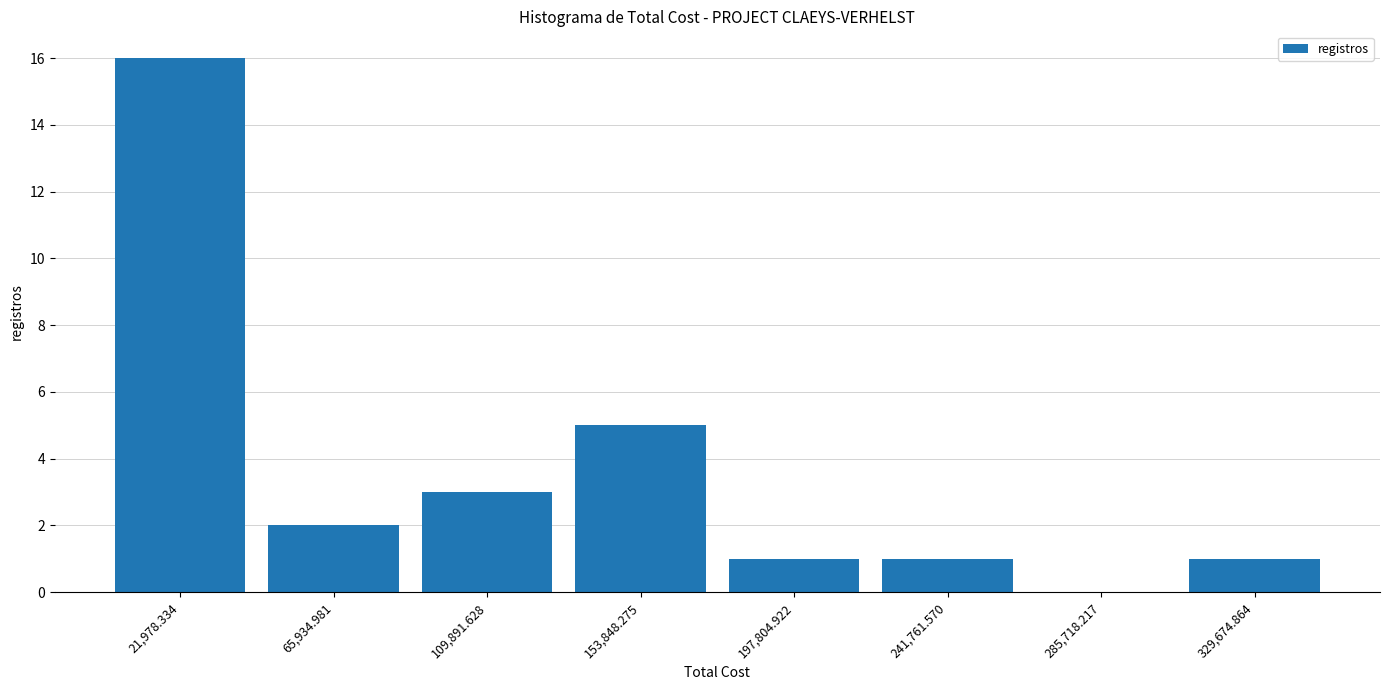

Reading left to right, transcribe this chart: for each bar, give the range it covers on the x-axis and its height. Neither the bar edges nor the heights are printed on the chart, so give them approximately, as read against the axes.

0 to 45000: 16
45000 to 90000: 2
90000 to 130000: 3
130000 to 175000: 5
175000 to 220000: 1
220000 to 265000: 1
265000 to 310000: 0
310000 to 350000: 1